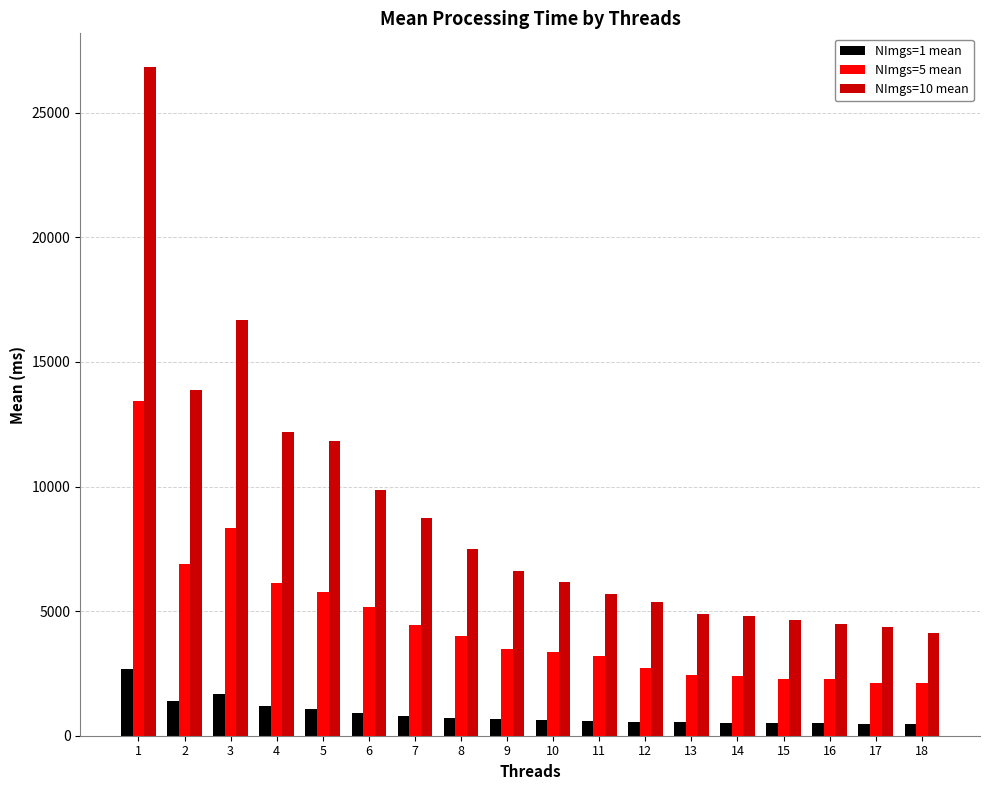

What is the highest value of the NImgs=10 mean series?

26844.1